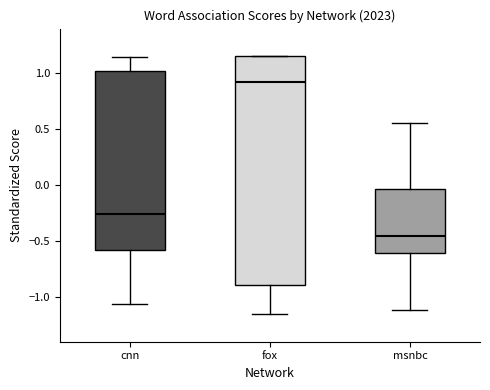

Which box is the tallest, from its lower edge to its upper edge?

fox